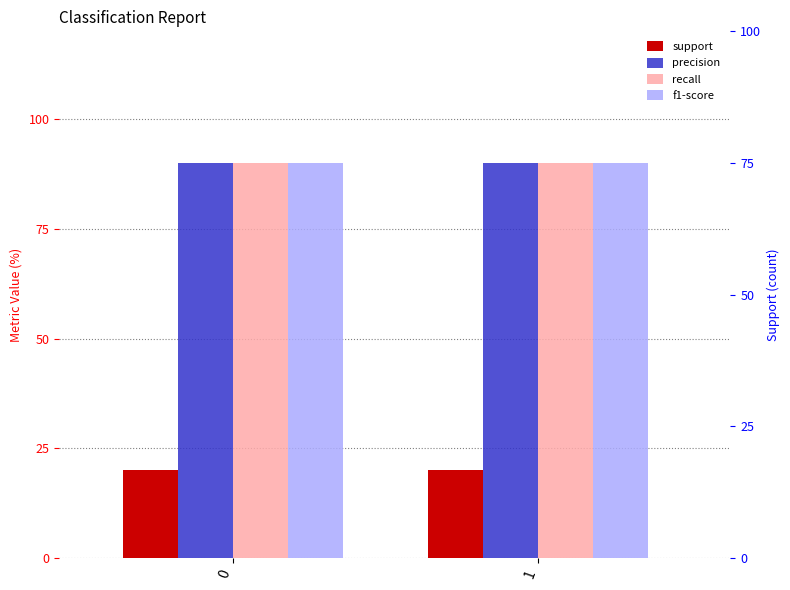

True or false: precision has a value of 0.5 at 1.

False